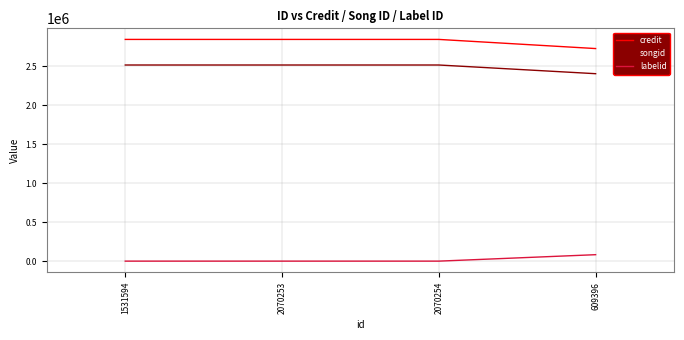

The labelid series shows -1 at 1531594. True or false?

True